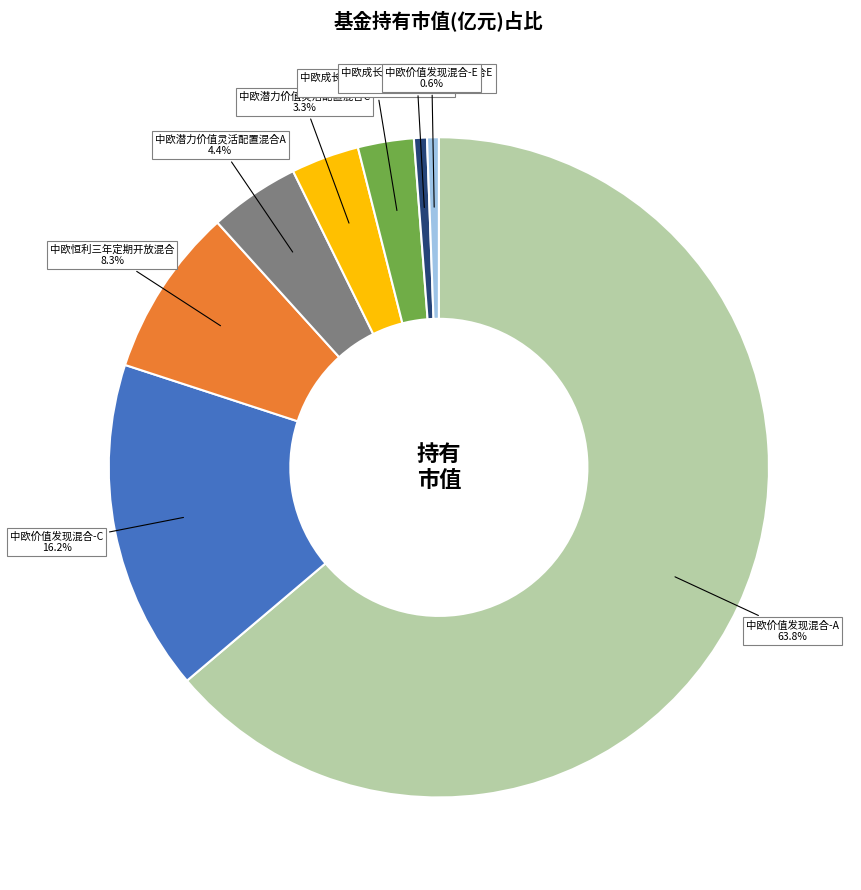

Is there a majority slice in this chart?

Yes